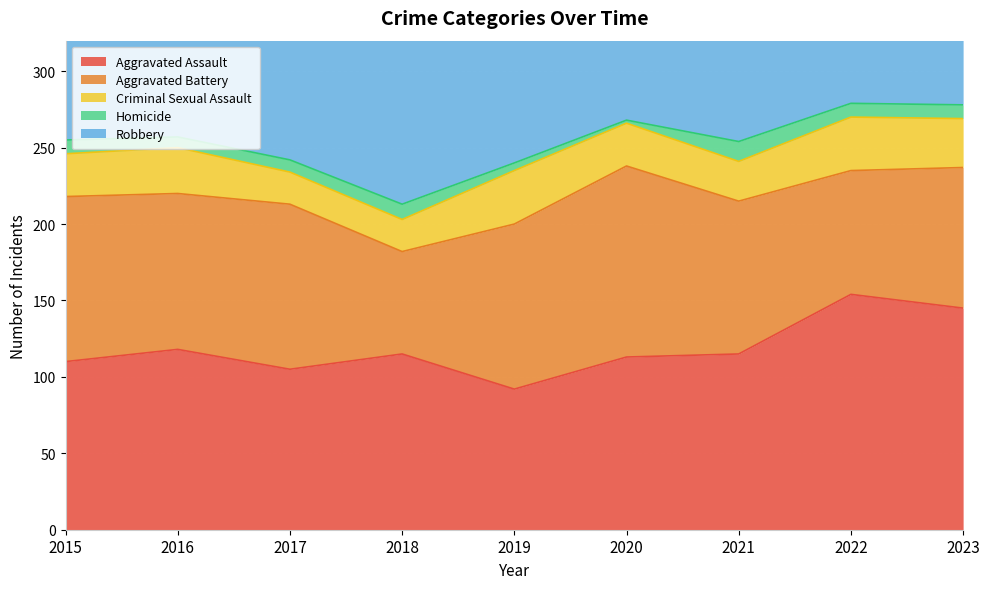

How many data points does each series have?

9